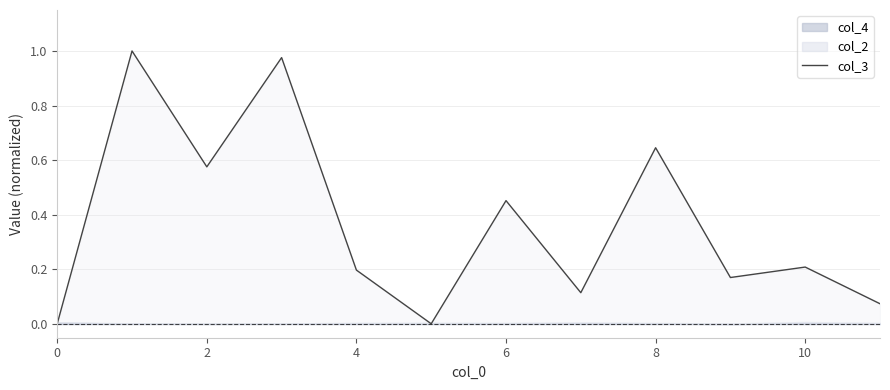

What is the label of the 4th point from the right?

8